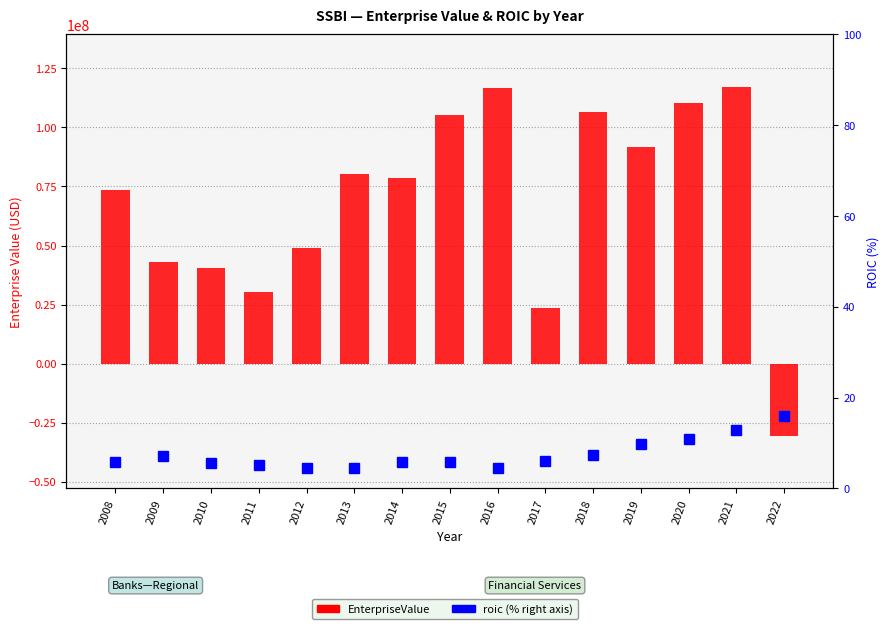

How many series are shown in this chart?

2